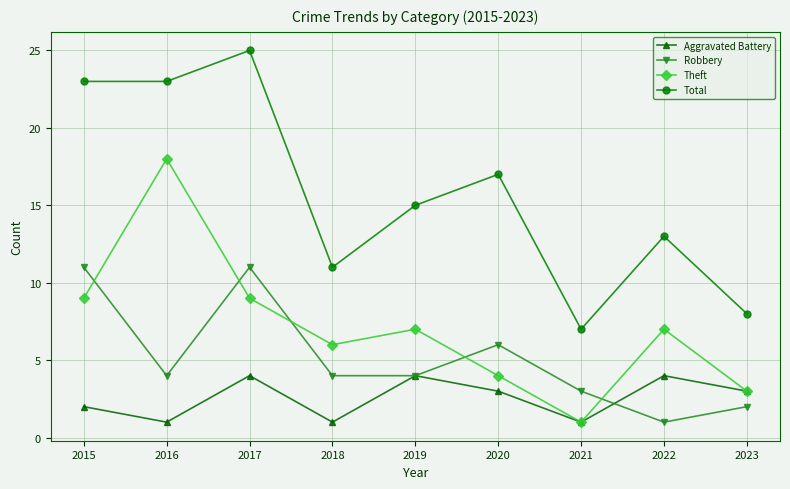

What are all the series names shown in the legend?

Aggravated Battery, Robbery, Theft, Total